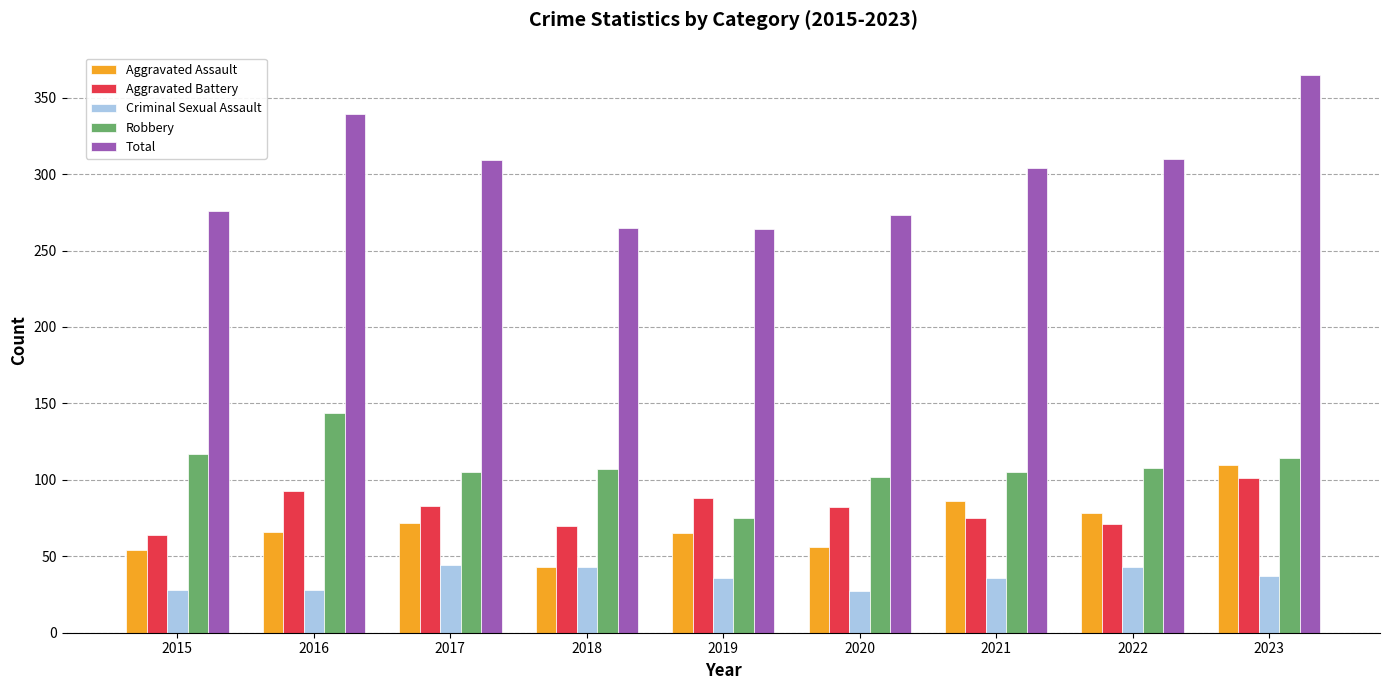

What is the maximum value shown in the chart?

365